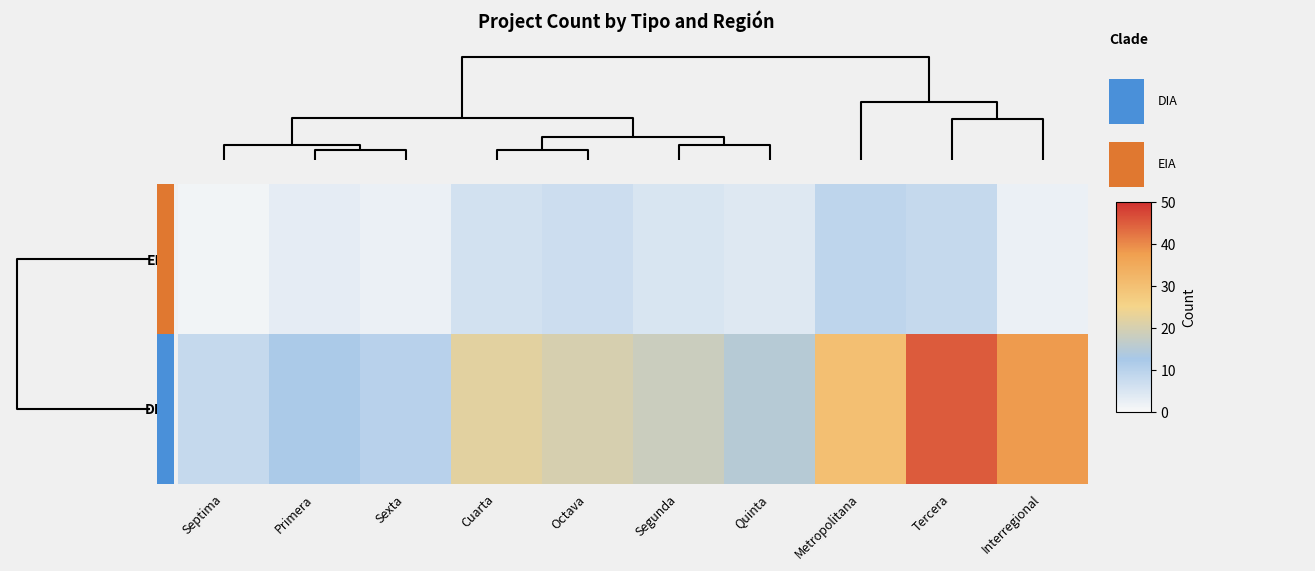

How many categories are shown in the chart?

10